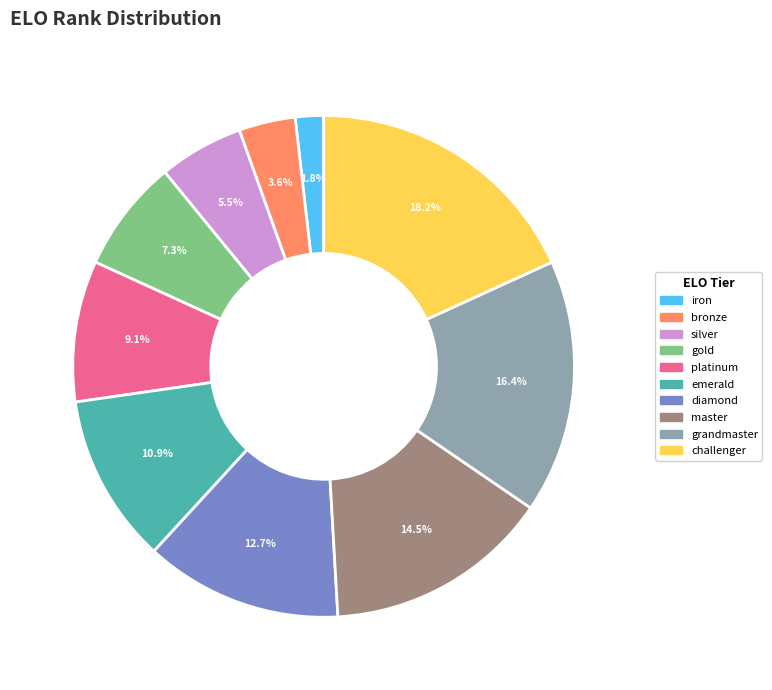

True or false: diamond accounts for 13% of the total.

True